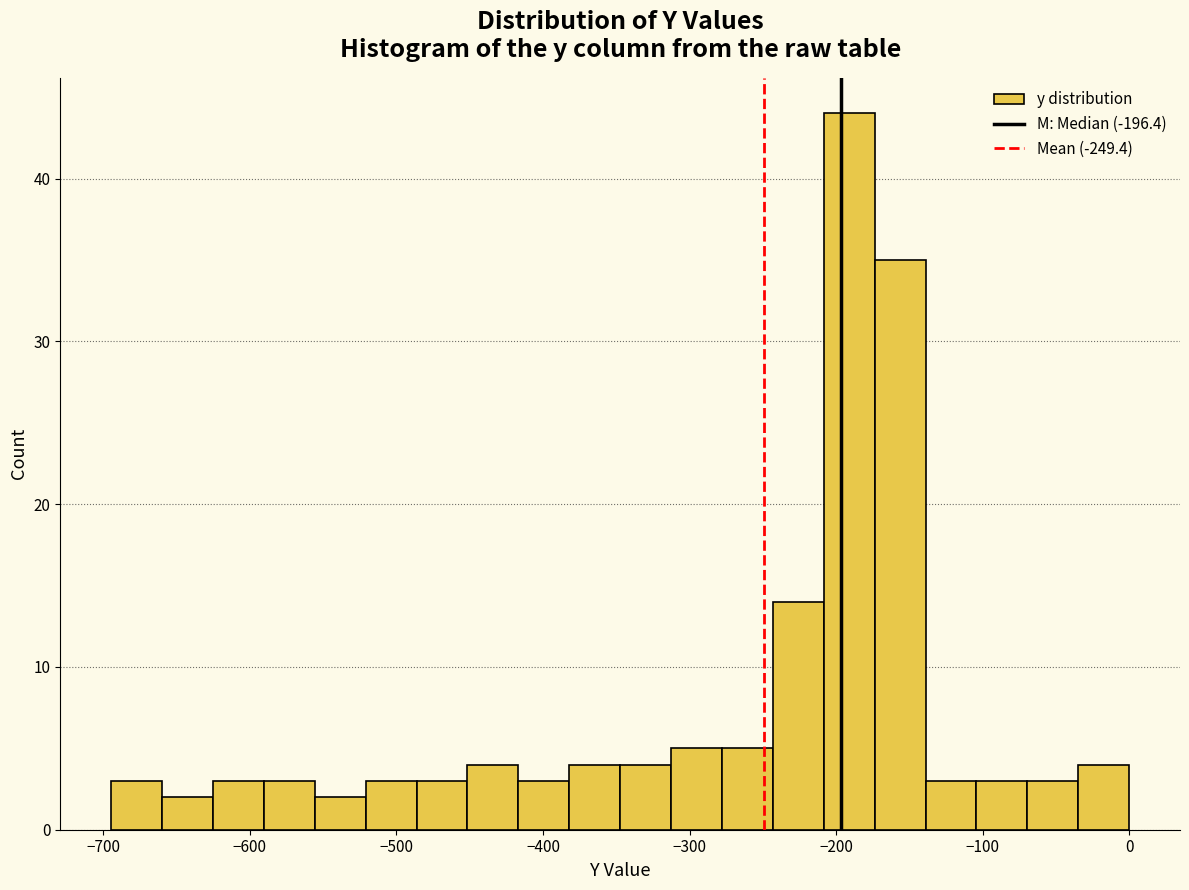

Around what value on the x-axis is the tallest bar? Give the approximate position of its centre, as read against the axis.

-190